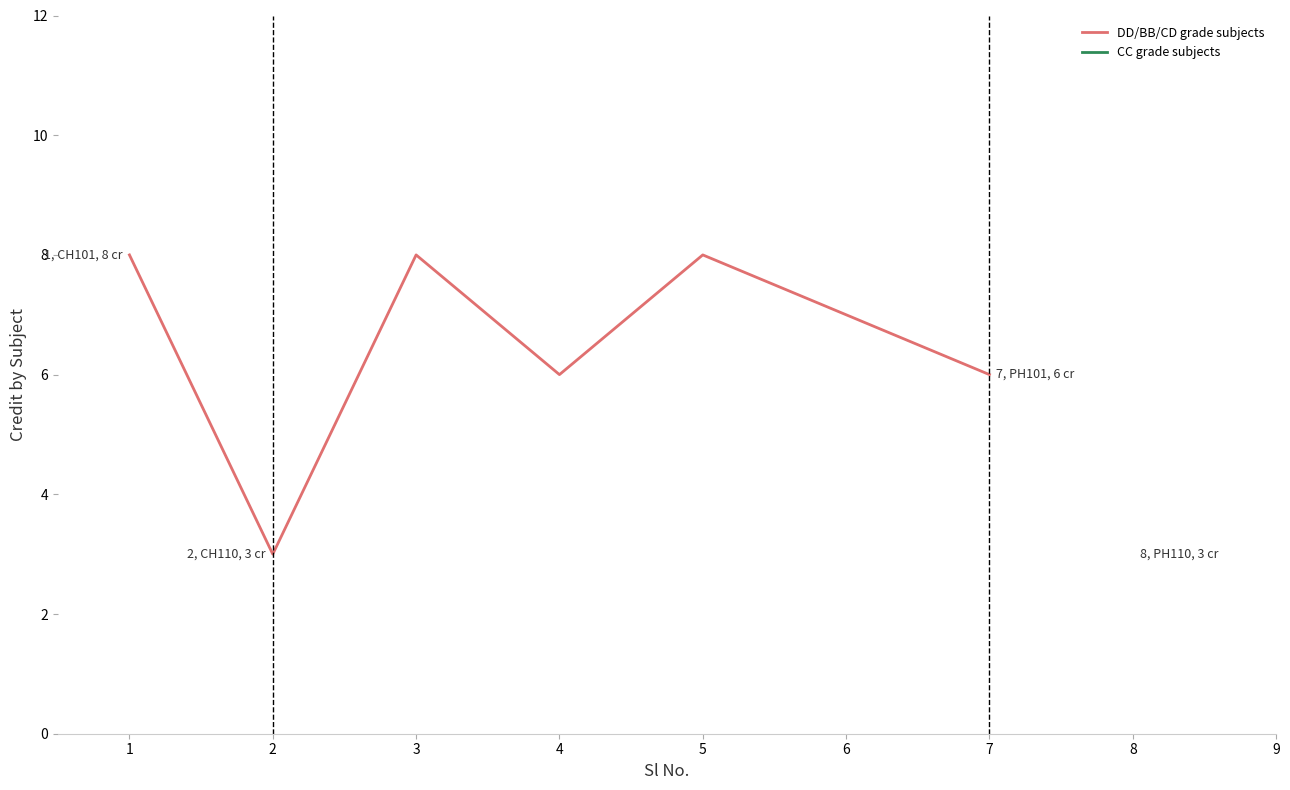

Reading right to left, what are all the values shown in this chart?

6	7	8	6	8	3	8